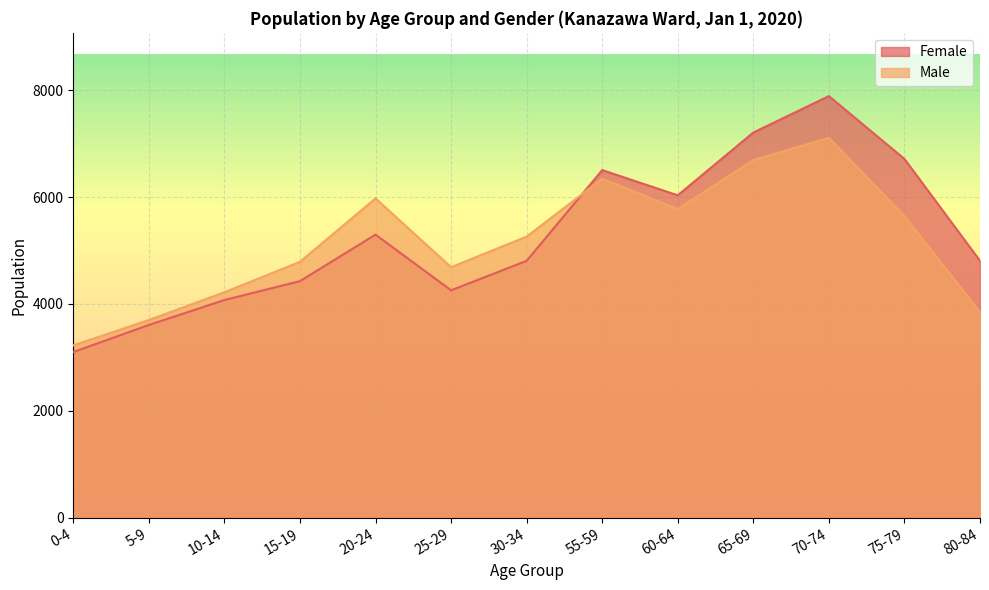

At which label does Female first exceed 4808?

20-24